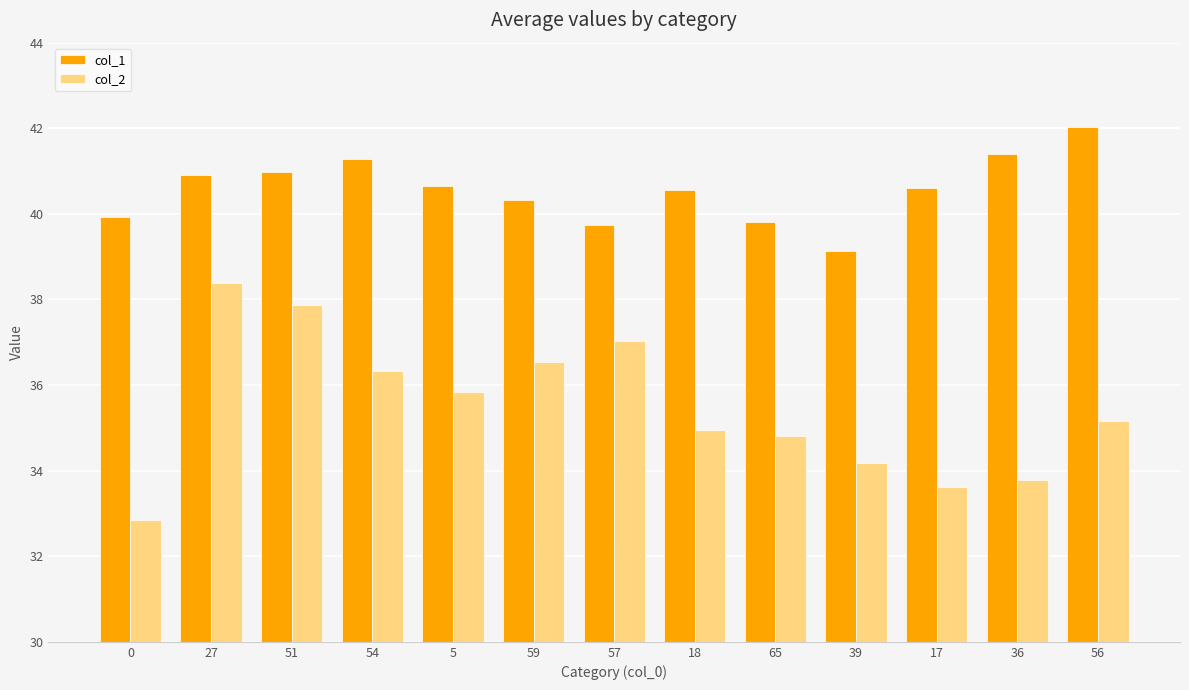

What is the difference between the maximum and minimum values in the col_2 series?

5.5